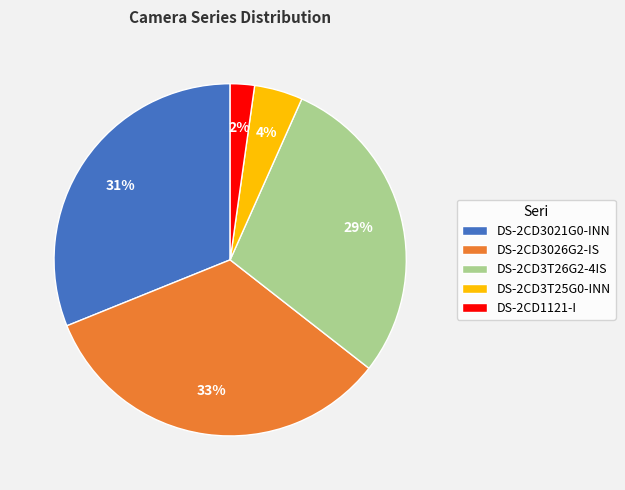

To the nearest percent, what is the average slice percentage?

20%